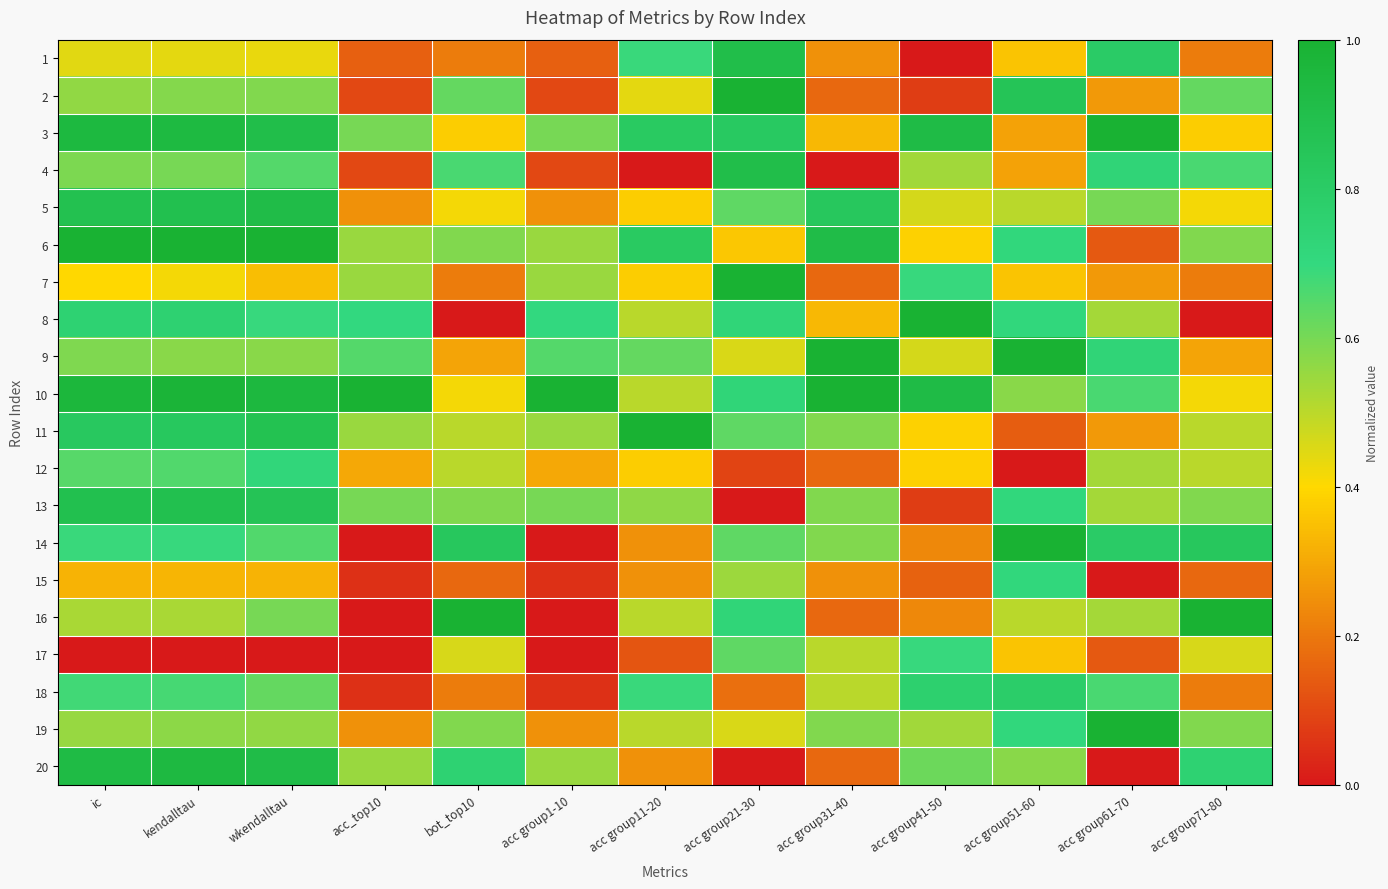

Which series has the widest spread of values?

8